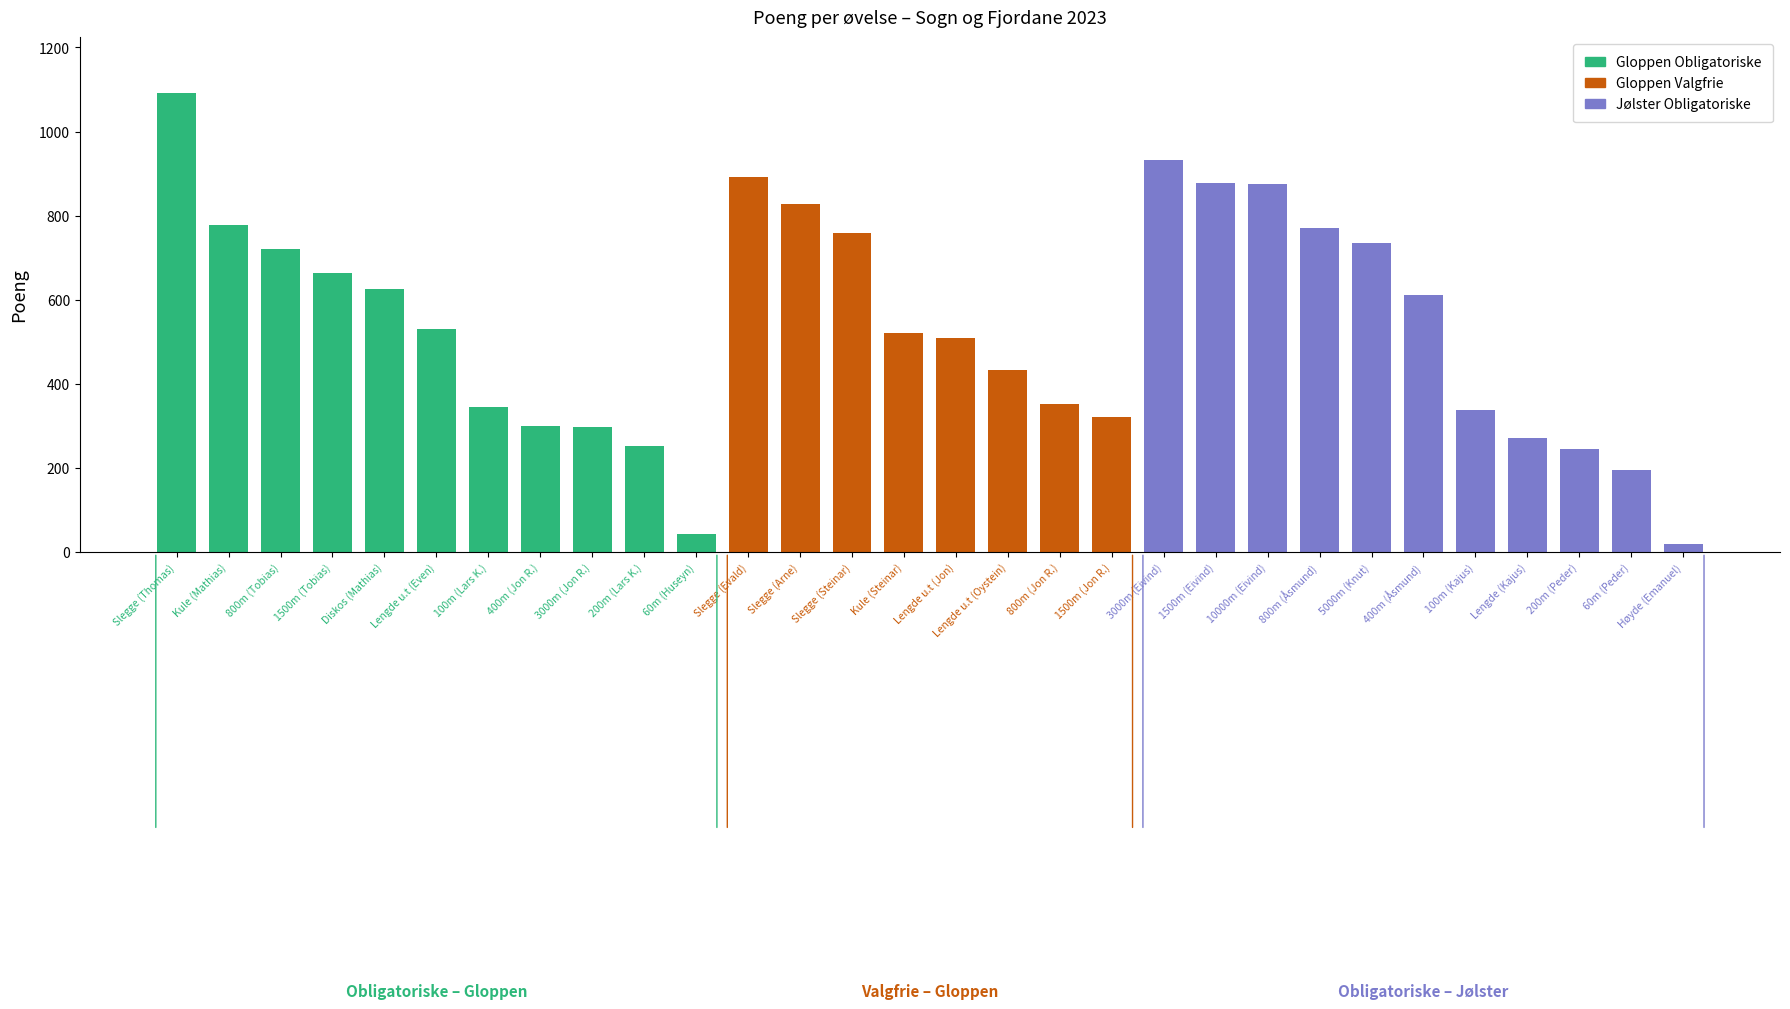

Which label corresponds to the largest value in the chart?

Slegge (Evald)